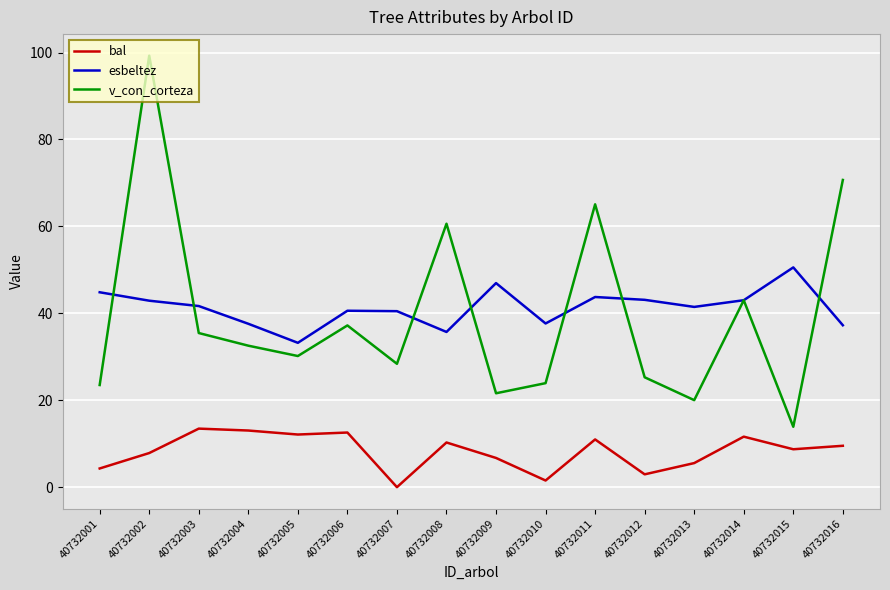

Count the number of data series in this chart.

3